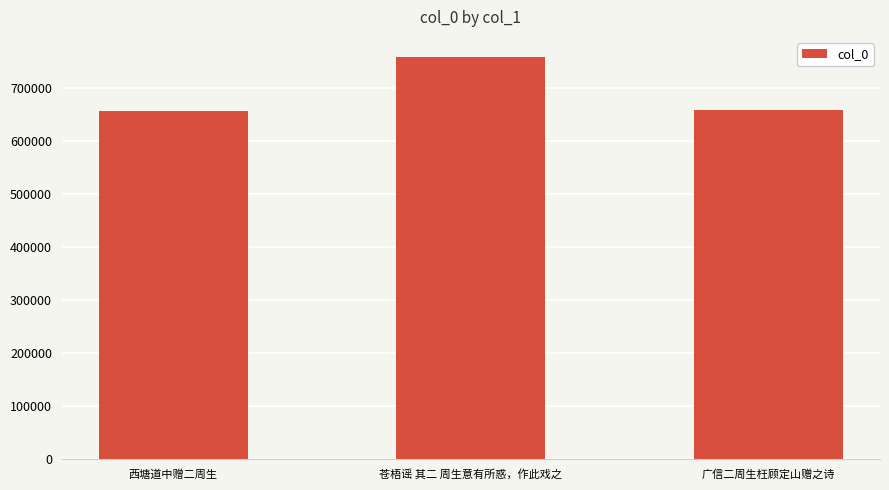

What is the change in value from 苍梧谣 其二 周生意有所惑，作此戏之 to 广信二周生枉顾定山赠之诗?

-99611